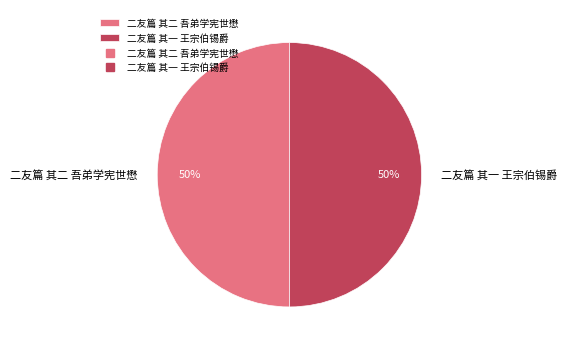

How many slices are in this pie chart?

2